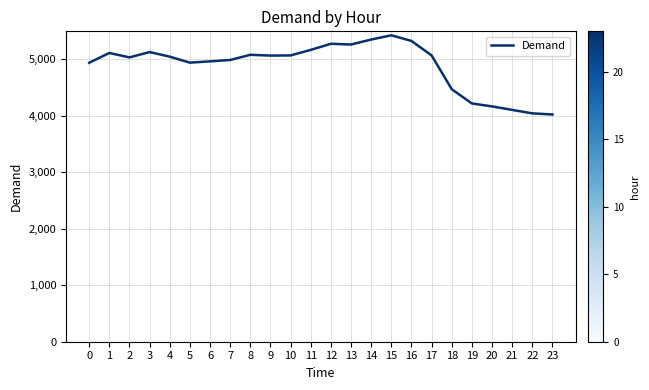

What is the smallest value displayed?

4020